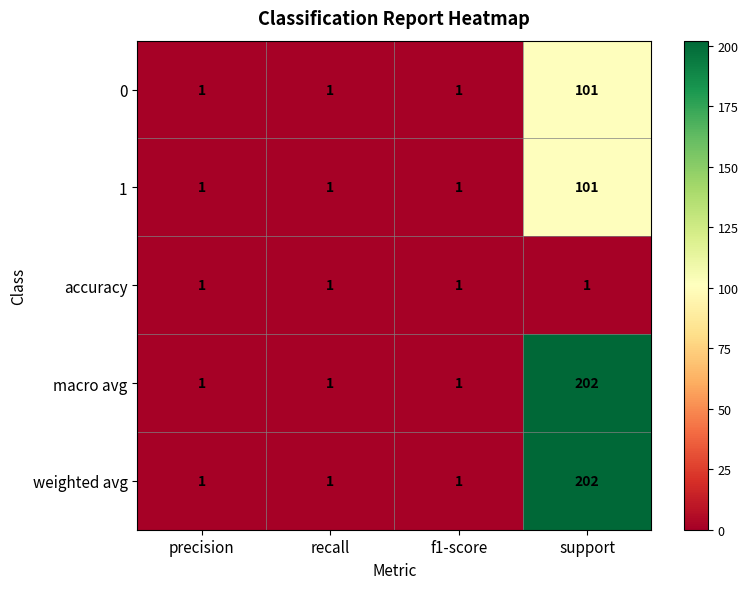

True or false: 0 has a value of 1 at f1-score.

True